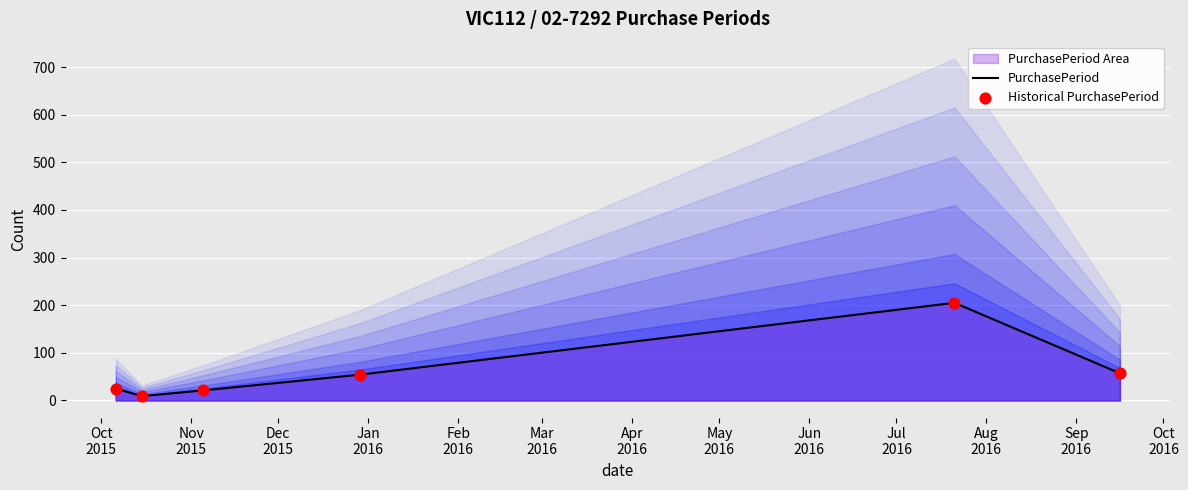

What are all the series names shown in the legend?

PurchasePeriod, Historical PurchasePeriod